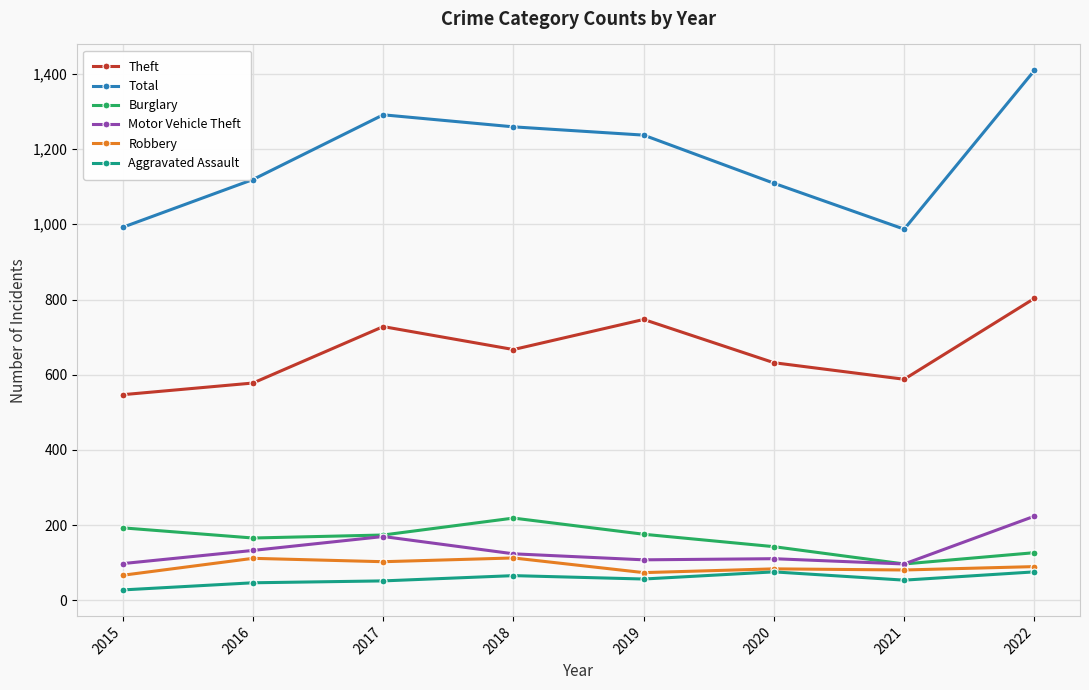

The Burglary series shows 148 at 2021. True or false?

False